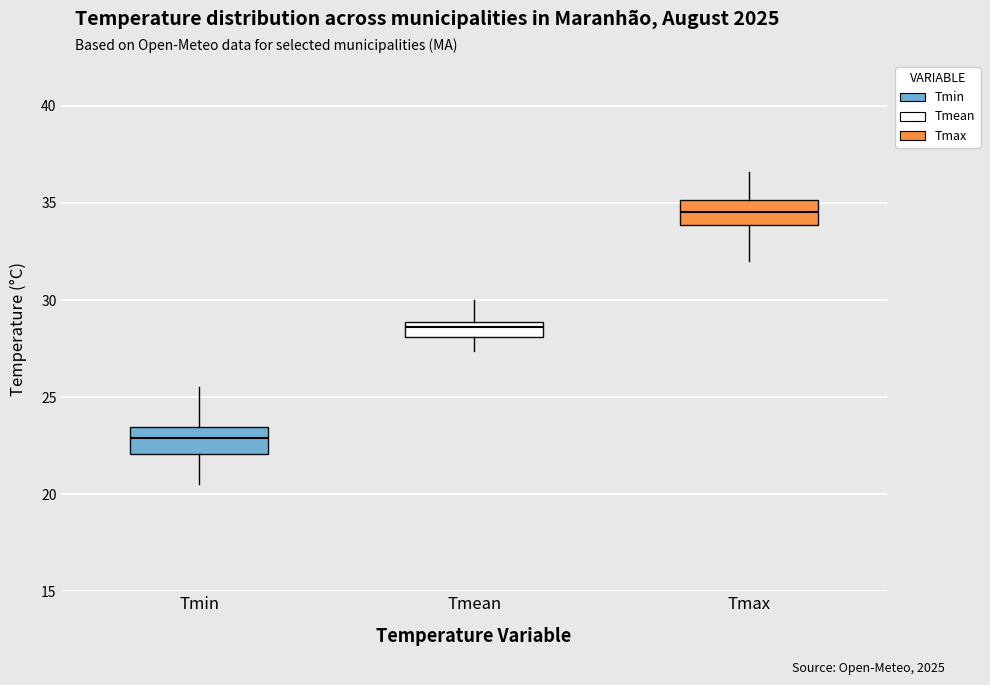

Reading left to right, transcribe this box plot: for each box, give where its median line is, the range the box spans, and where its two whiskers end, as read against the y-axis. The values are not printed on the chart, so give them approximately, as read against the axis.

Tmin: median 23.0, box 22.0 to 23.5, whiskers 20.5 to 25.5
Tmean: median 28.5, box 28.0 to 29.0, whiskers 27.5 to 30.0
Tmax: median 34.5, box 34.0 to 35.0, whiskers 32.0 to 36.5